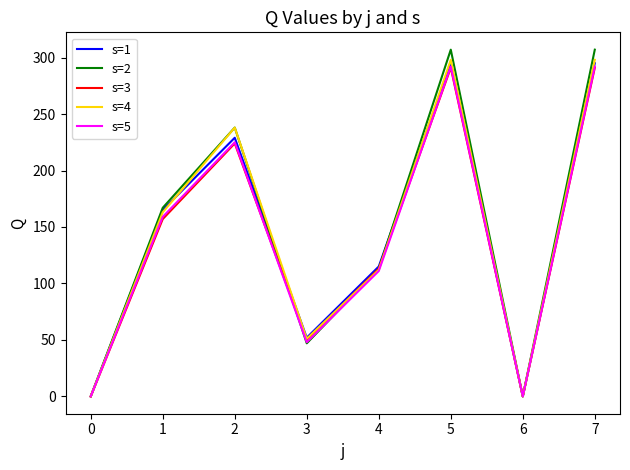

In s=2, how many points are lower than both neighbors (excluding endpoints)?

2